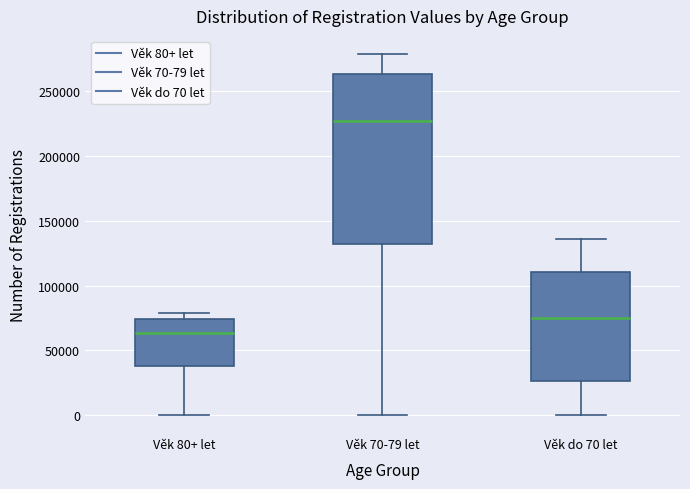

Which box is the tallest, from its lower edge to its upper edge?

Věk 70-79 let